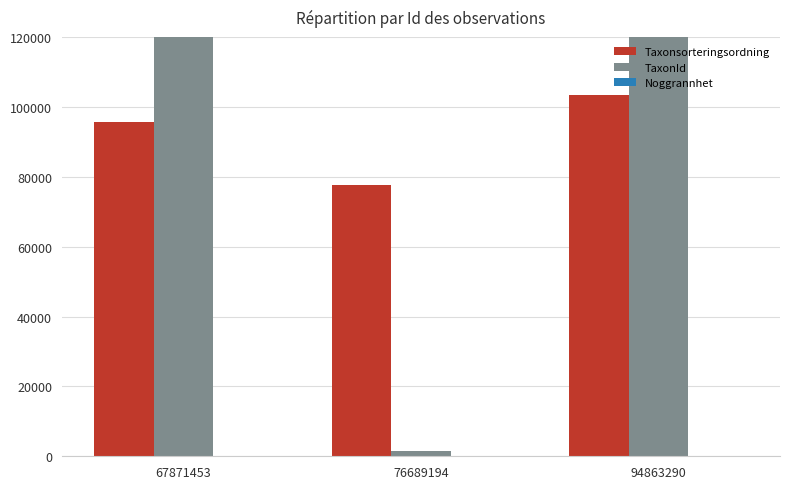

What are all the series names shown in the legend?

Taxonsorteringsordning, TaxonId, Noggrannhet